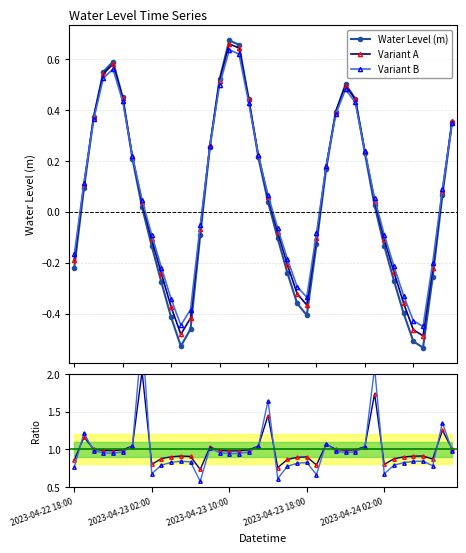

True or false: Water Level (m) and Ratio A/Main cross at least once.

False